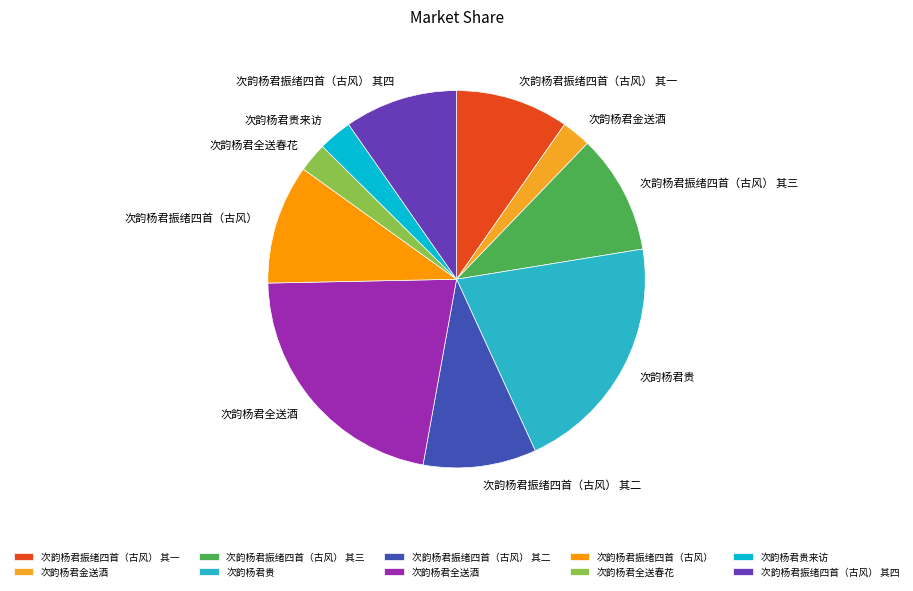

Does any single category account for the majority?

No